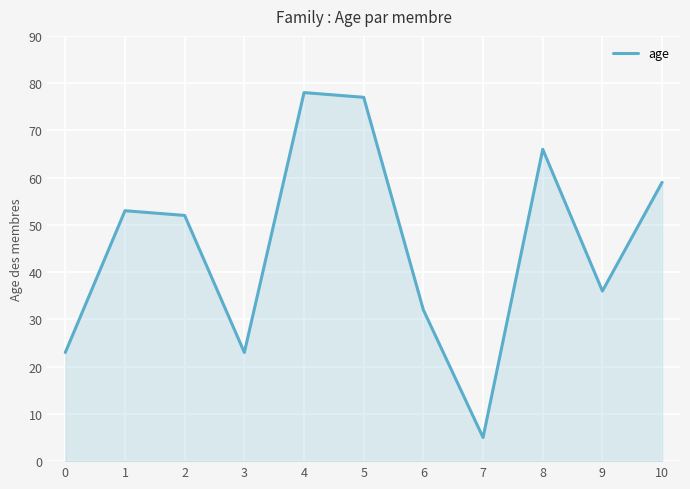

What is the ratio of the value at 6 to the value at 3?

1.4